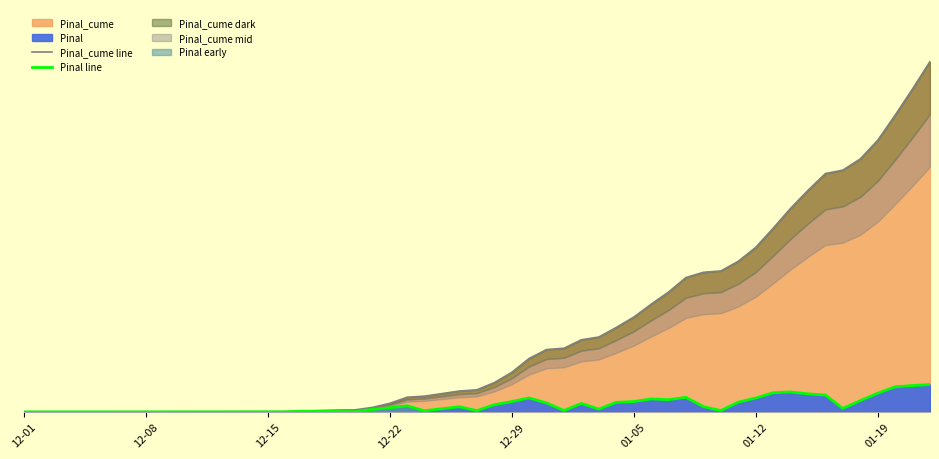

Is the value of Pinal line at 01-12 greater than the value of Pinal_cume line at 22?

No